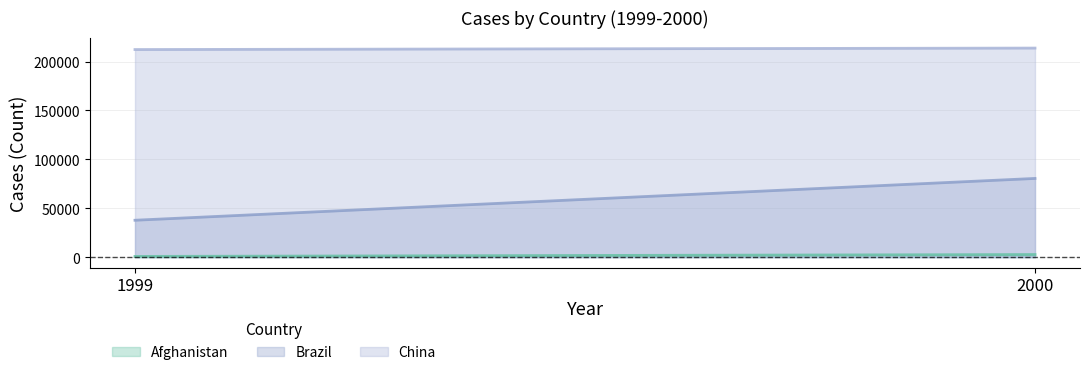

List the series in order of their overall mean, lowest first.

Afghanistan, Brazil, China